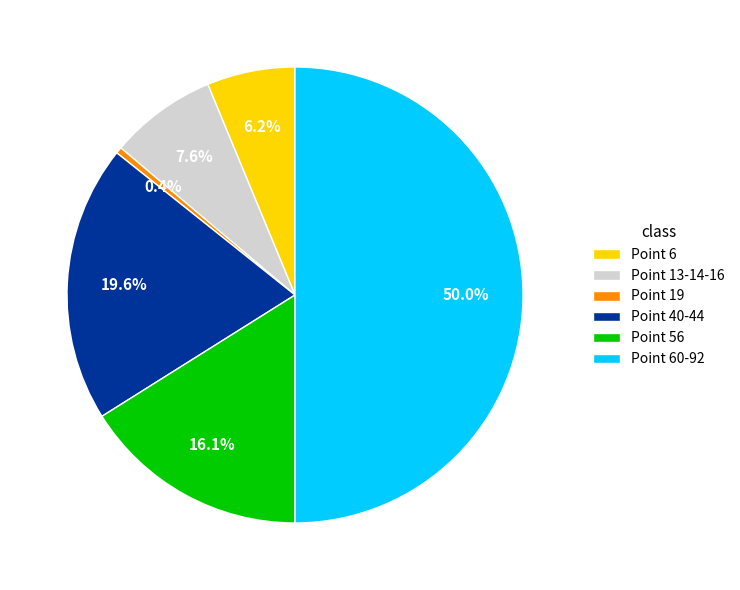

How many segments does this pie chart have?

6